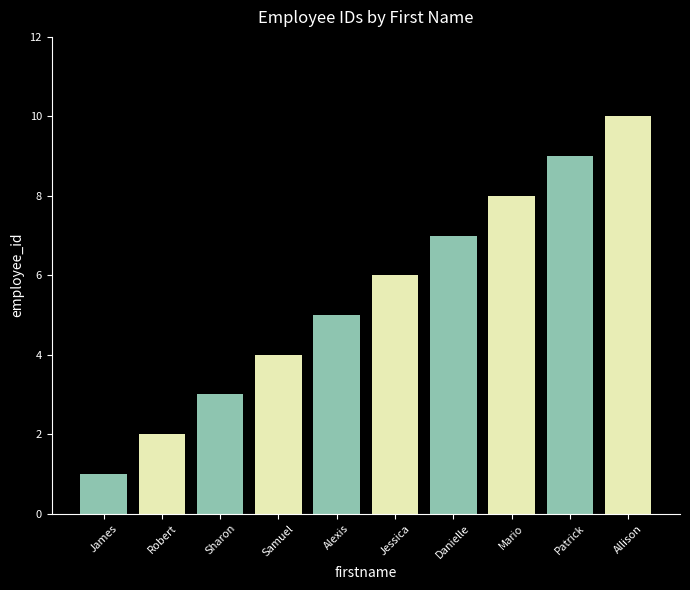

Reading left to right, extract all data points from this chart.

1	2	3	4	5	6	7	8	9	10